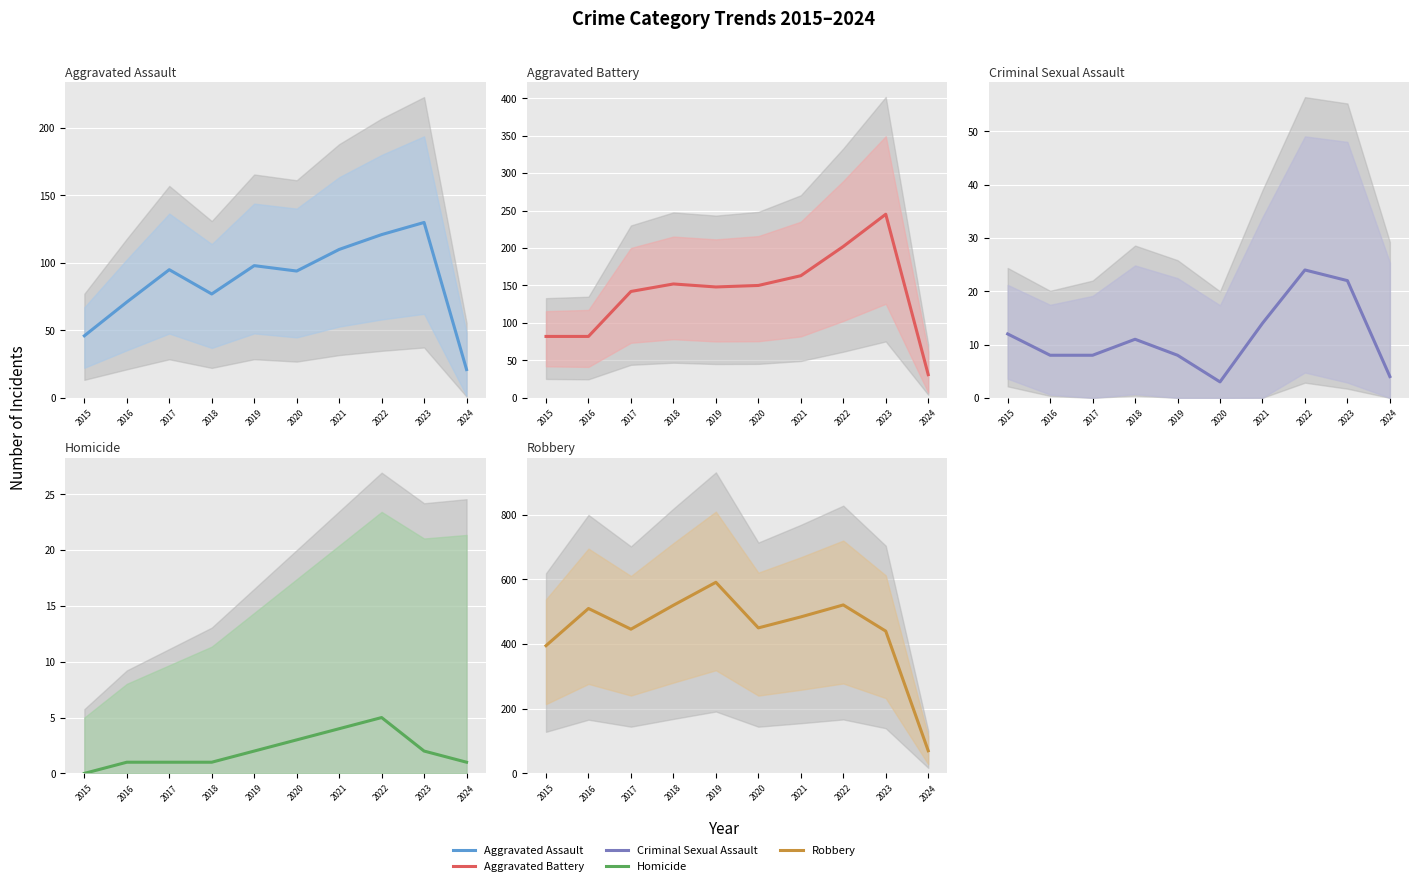

Reading left to right, transcribe all the data shown in this chart.

Aggravated Assault: 2015=46	2016=71	2017=95	2018=77	2019=98	2020=94	2021=110	2022=121	2023=130	2024=21
Aggravated Battery: 2015=82	2016=82	2017=142	2018=152	2019=148	2020=150	2021=163	2022=202	2023=245	2024=31
Criminal Sexual Assault: 2015=12	2016=8	2017=8	2018=11	2019=8	2020=3	2021=14	2022=24	2023=22	2024=4
Homicide: 2015=0	2016=1	2017=1	2018=1	2019=2	2020=3	2021=4	2022=5	2023=2	2024=1
Robbery: 2015=395	2016=510	2017=446	2018=520	2019=591	2020=450	2021=484	2022=521	2023=440	2024=70